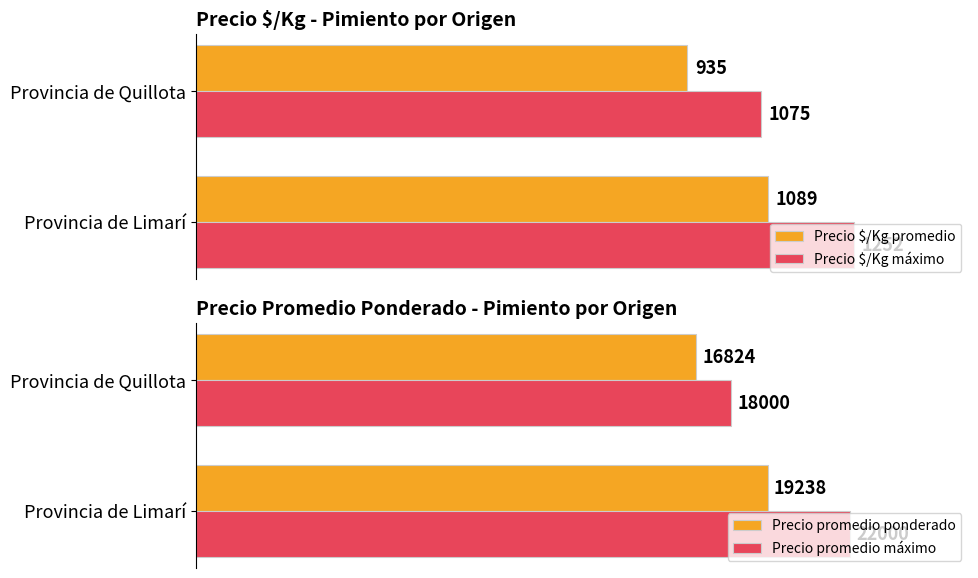

What is the value of the Precio promedio máximo bar at the 1st from the left?

22000.0